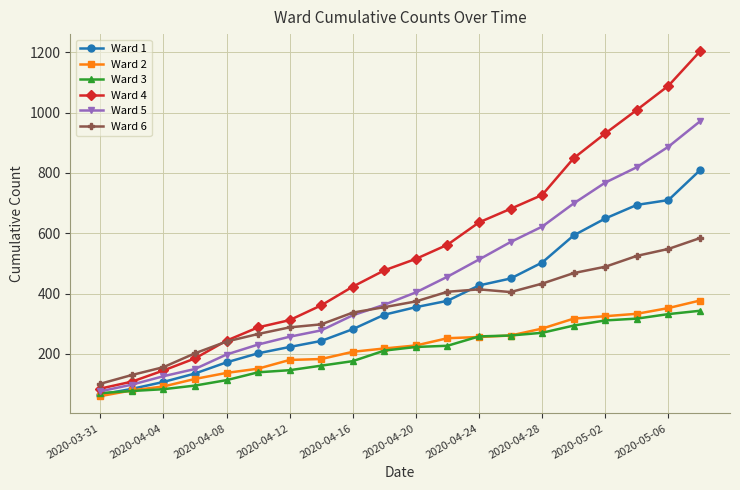

Does the chart display data point markers on the line(s)?

Yes